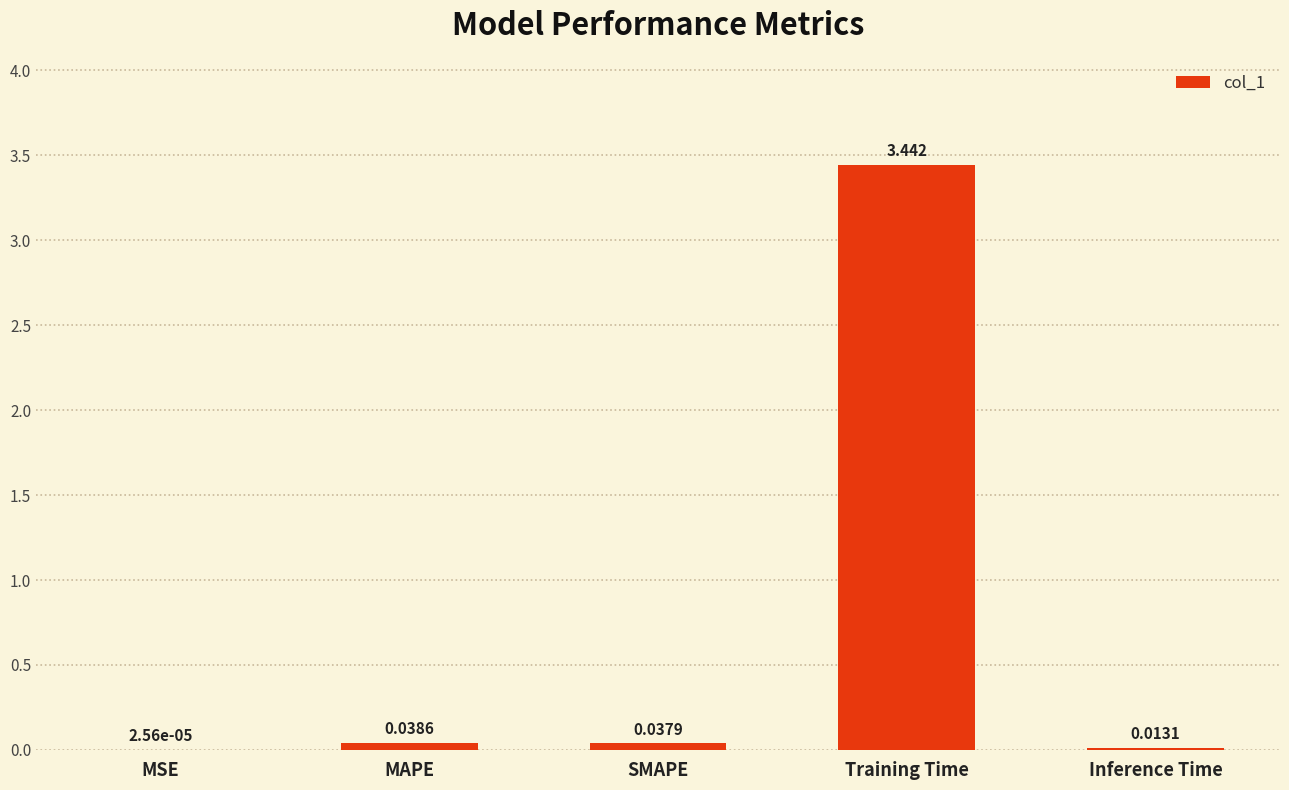

Which label corresponds to the largest value in the chart?

Training Time